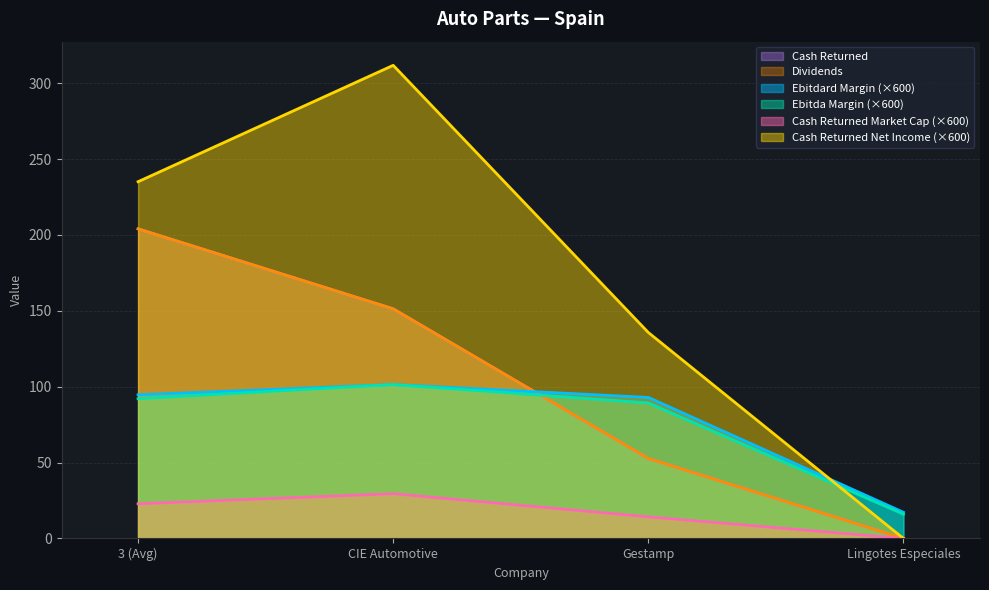

How many intersections are there between ebitda_margin and cash_returned?

1